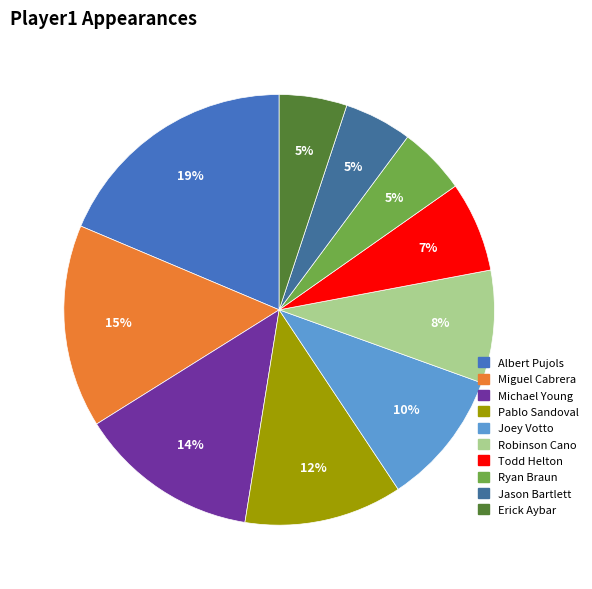

To the nearest percent, what portion does Erick Aybar represent?

5%